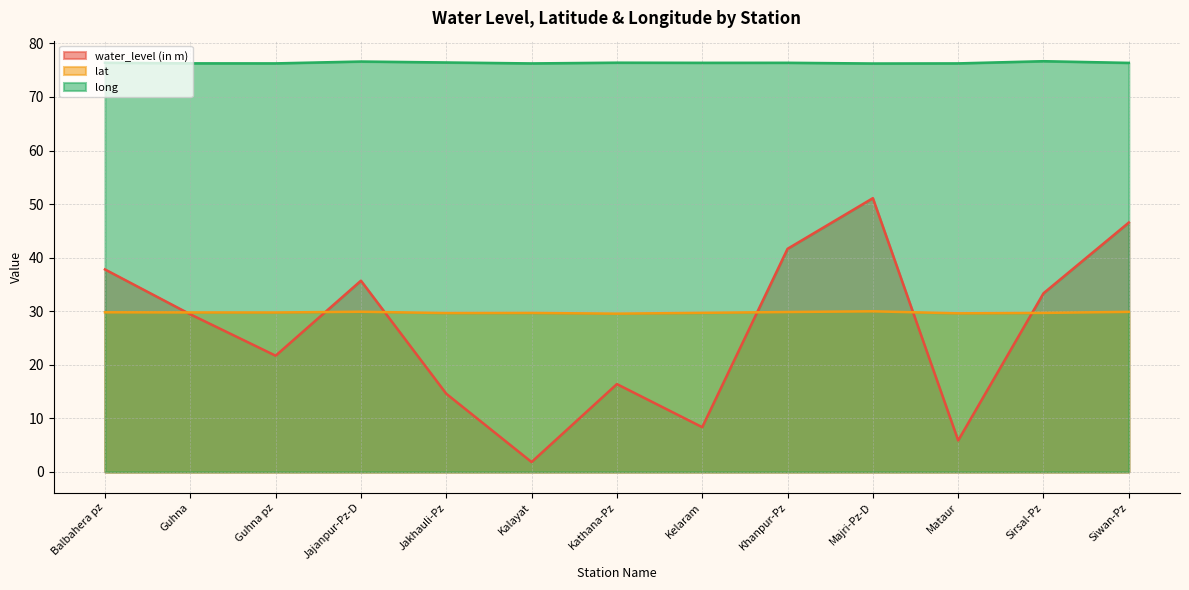

Which series has the largest total across all categories?

long